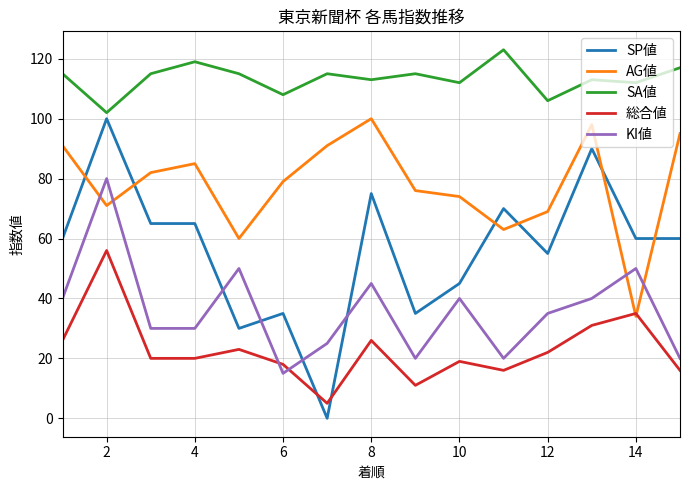

What is the highest value of the AG値 series?

100